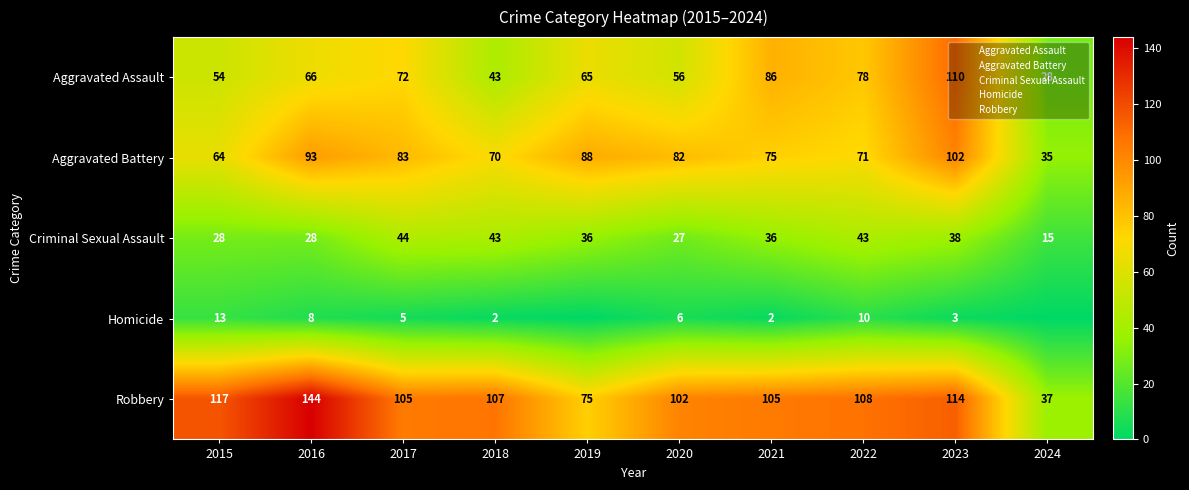

At which label does Homicide reach its peak?

2015